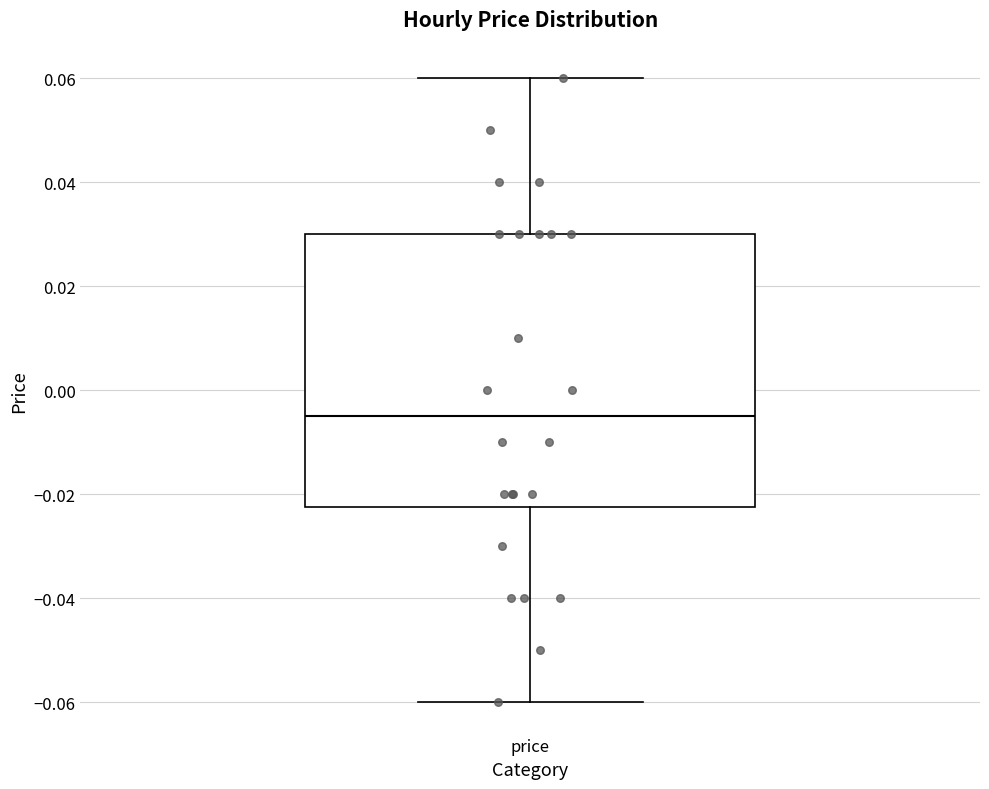

Where does the median line of the box for price sit on the y-axis? The values are not printed on the chart, so give them approximately, as read against the axis.

-0.004